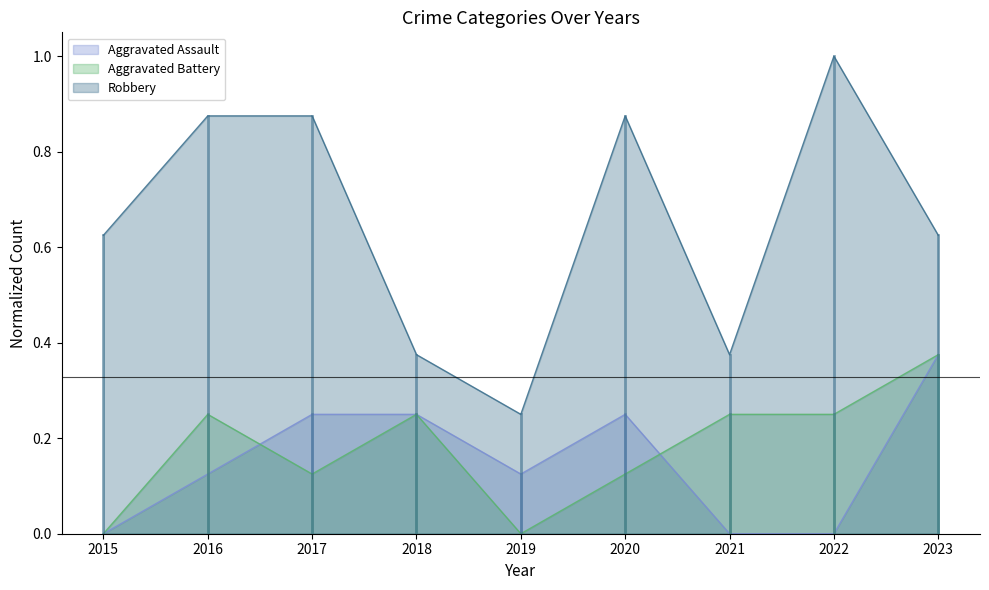

Between 2020 and 2021, which is larger?

2020